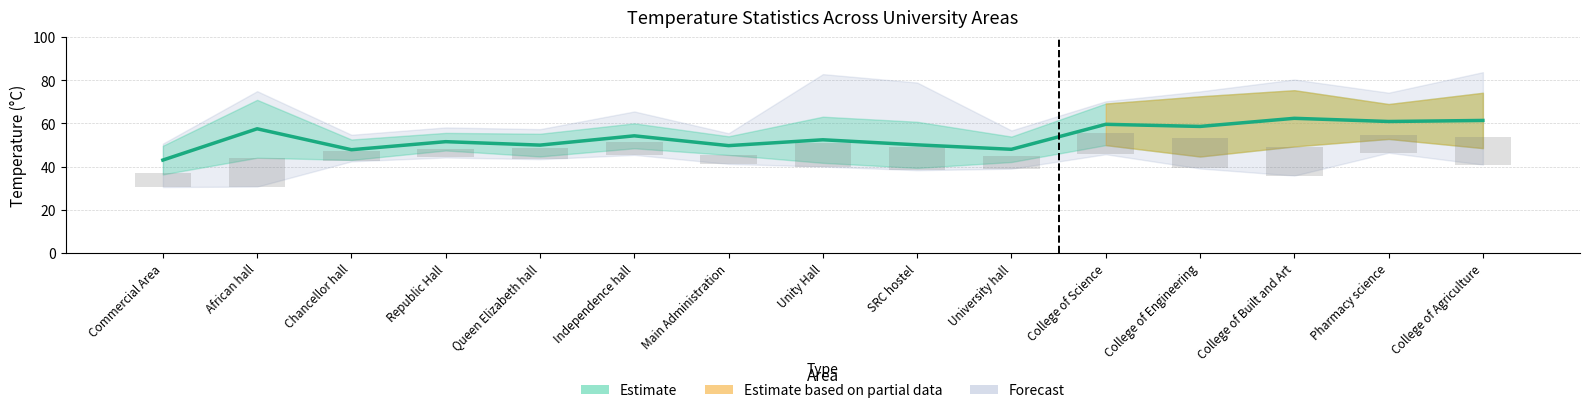

Is it true that Std_Dev equals 6.6 at Republic Hall?

False